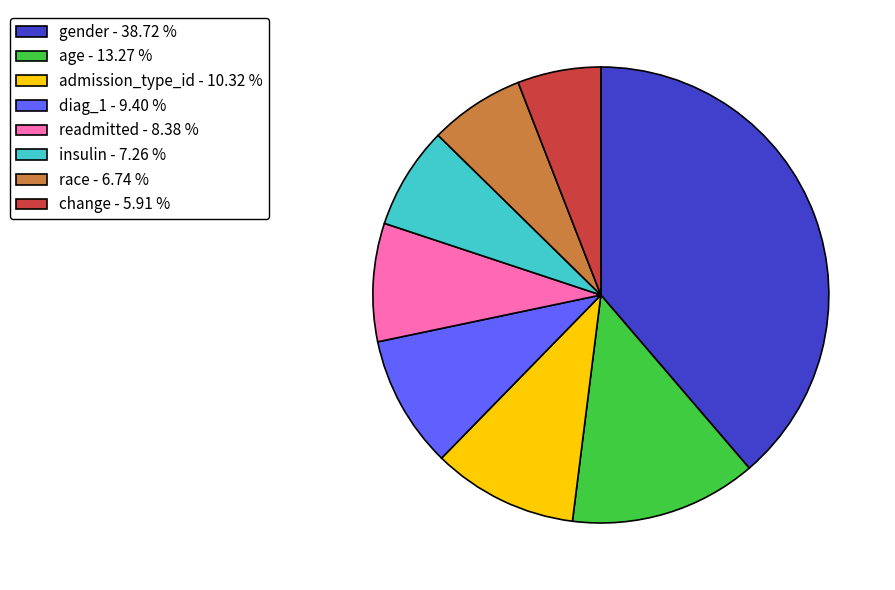

Does age - 13.27 % represent more than half of the total?

No